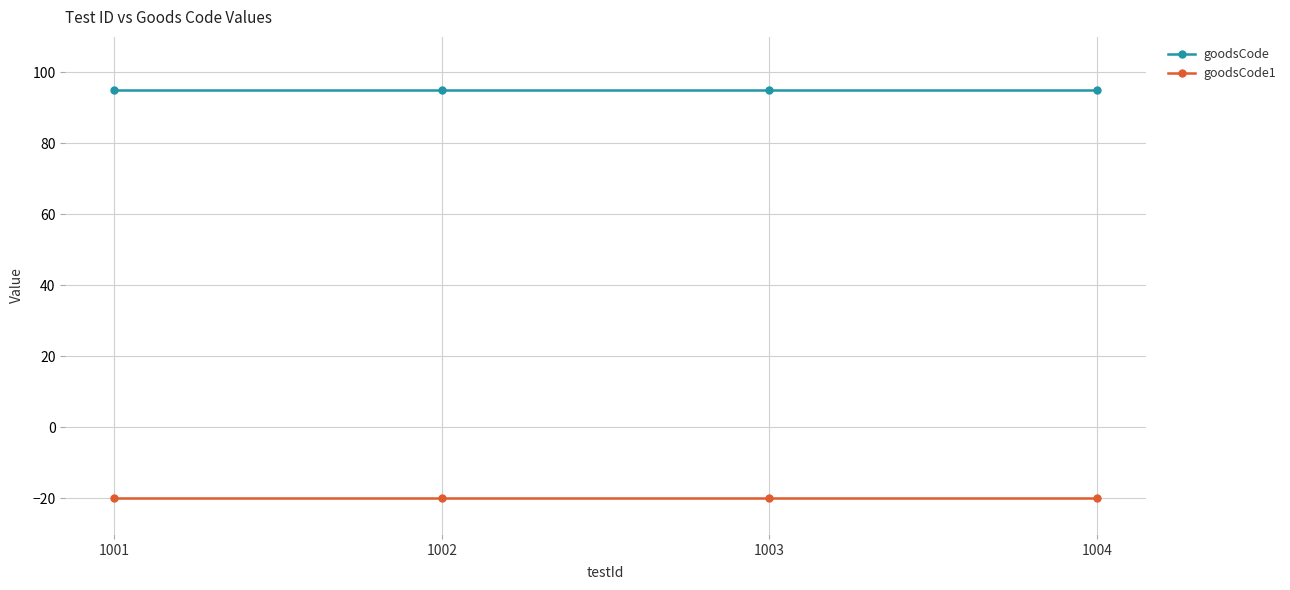

What is the total value across all series at 1004?

75